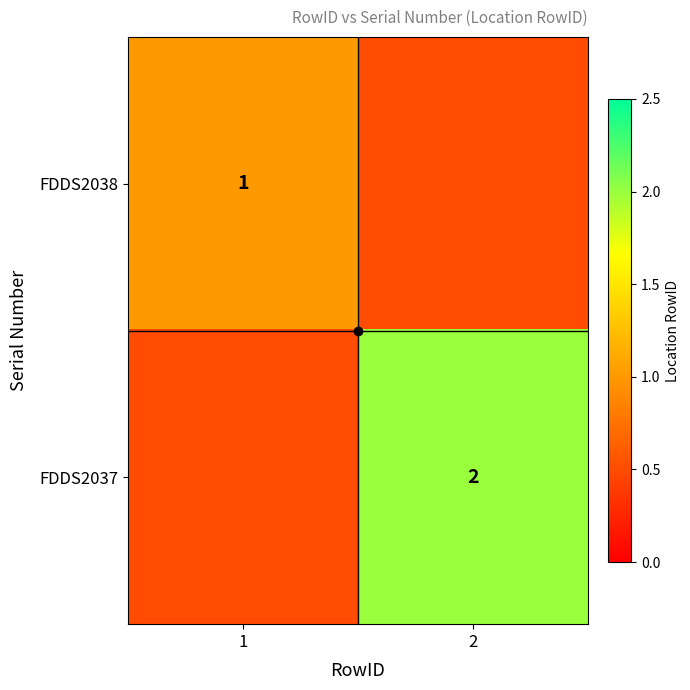

What is the smallest value displayed?

0.5